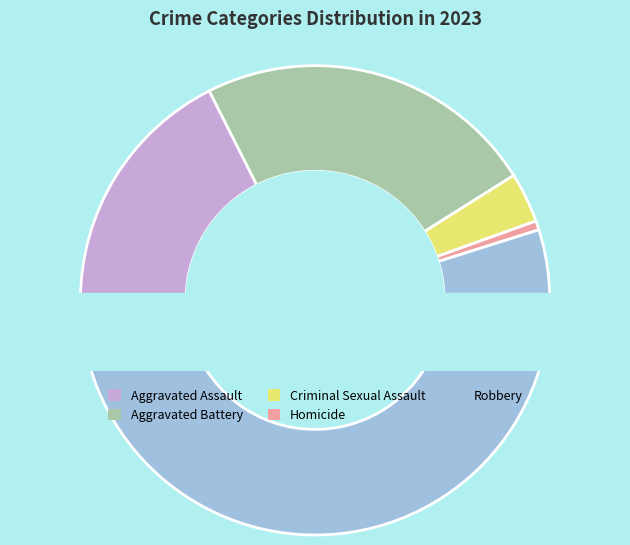

Which slice is the smallest?

Homicide